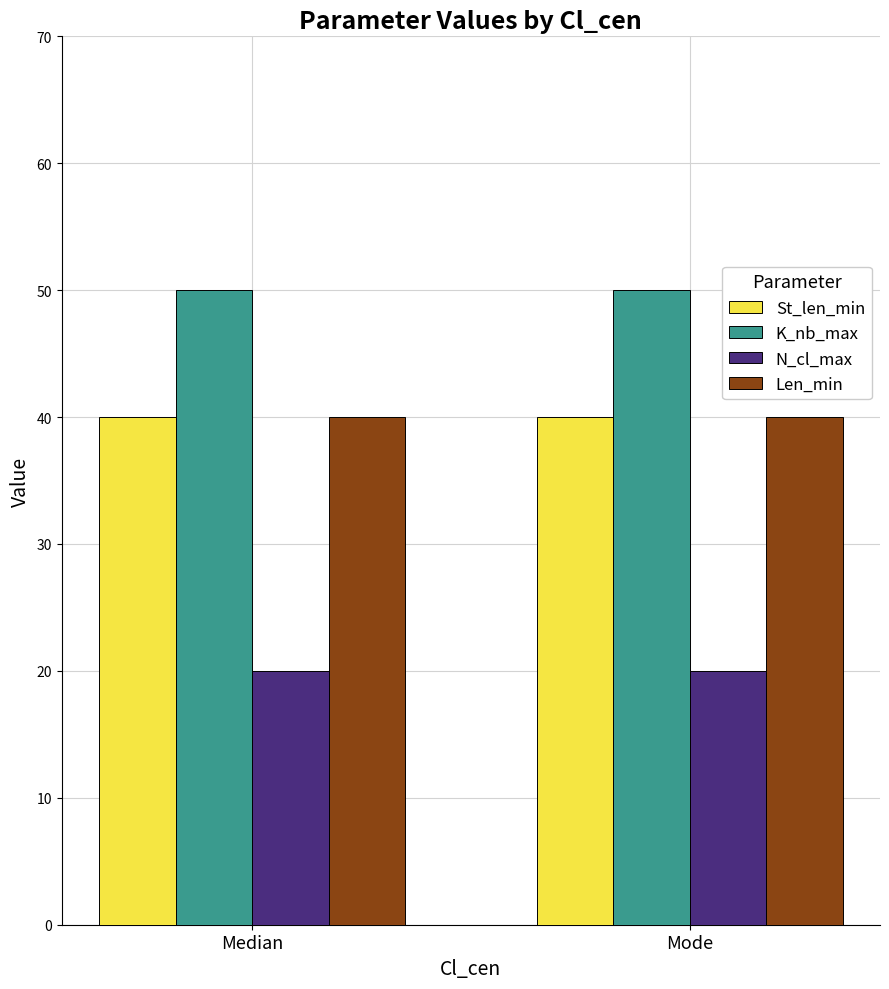

The St_len_min series shows 61 at Median. True or false?

False